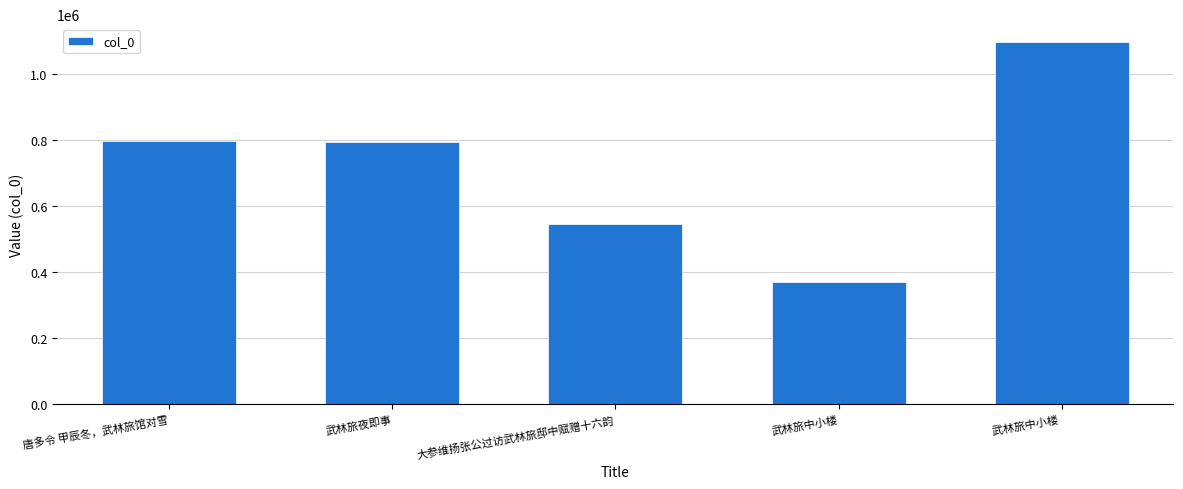

What is the difference between the maximum and minimum values?

723837